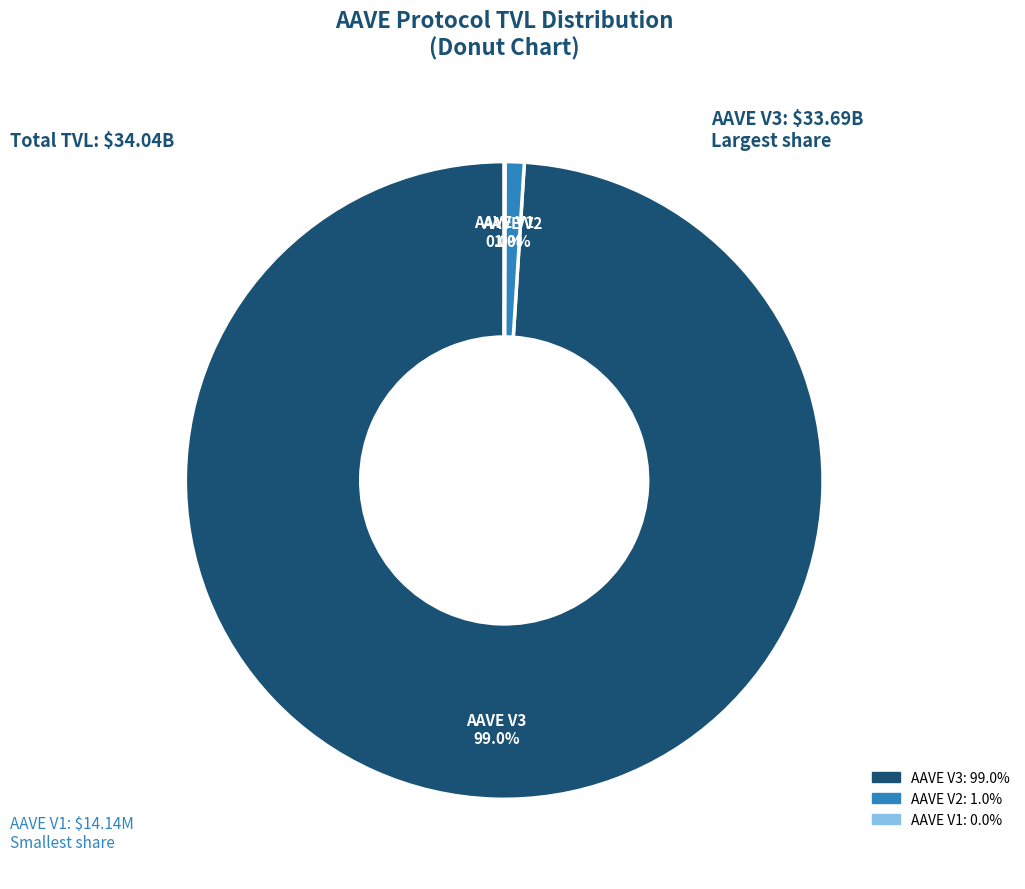

Which has a higher value, AAVE V2 or AAVE V3?

AAVE V3